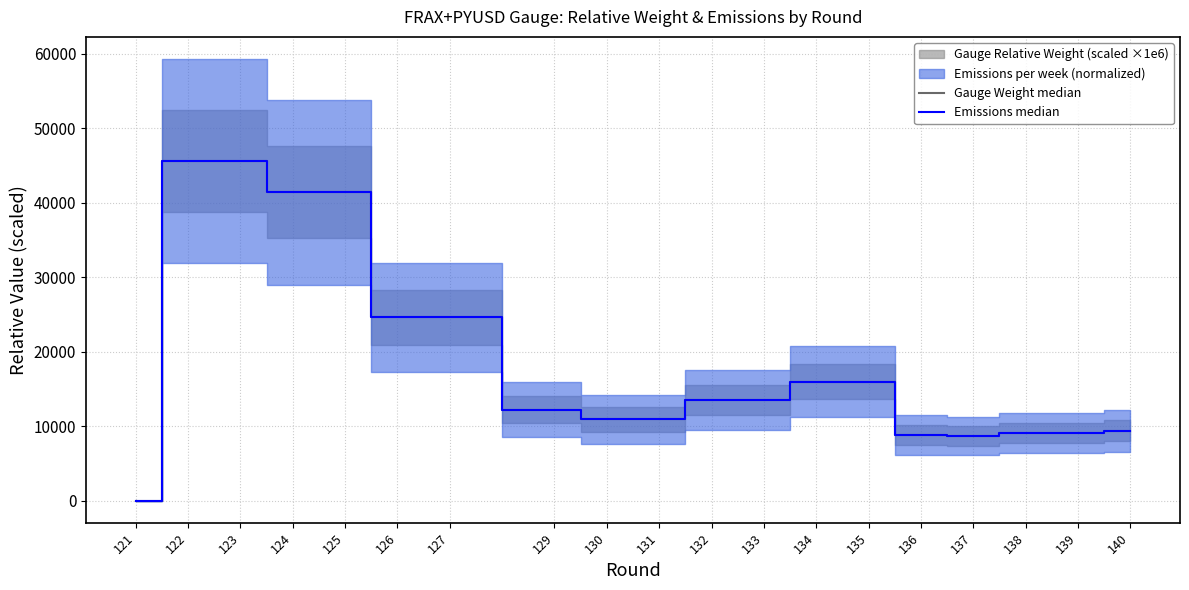

Reading right to left, extract all data points from this chart.

Gauge Weight median: 9373.9	9047.8	9054.5	8682.4	8802.1	15974.4	15972.2	13450.0	13452.4	10902.6	10896.9	12204.7	24588.5	24588.7	41418.6	41411.1	45607.4	45582.1	0.0
Emissions median: 9373.9	9047.8	9054.5	8682.4	8802.1	15974.4	15972.2	13450.0	13452.4	10902.6	10896.9	12204.7	24588.5	24588.7	41418.6	41411.1	45607.4	45582.1	0.0